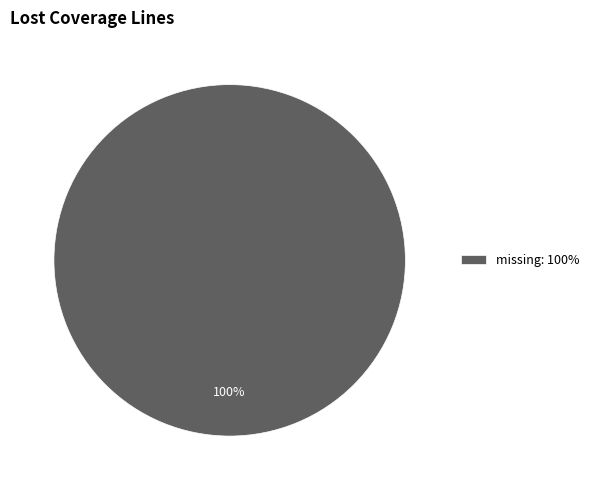

Count the number of slices in the pie.

1